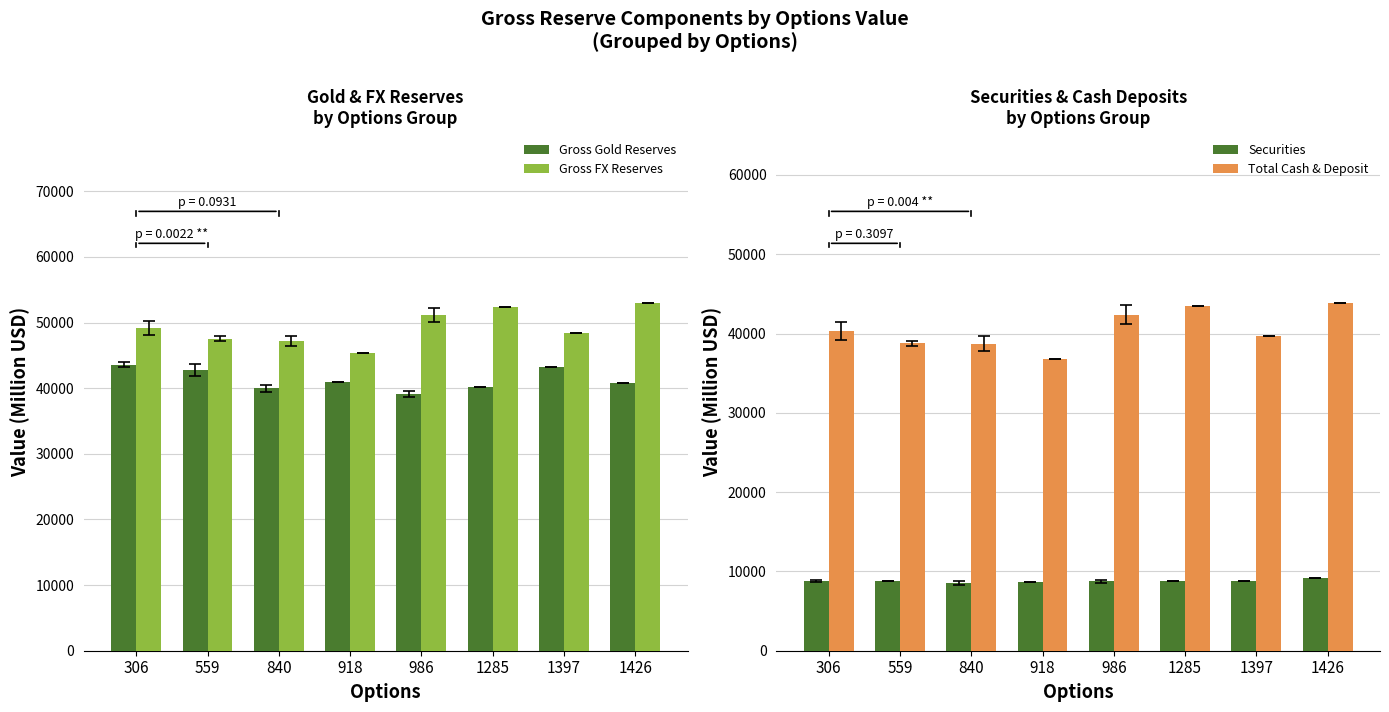

What is the greatest value displayed?

52914.5